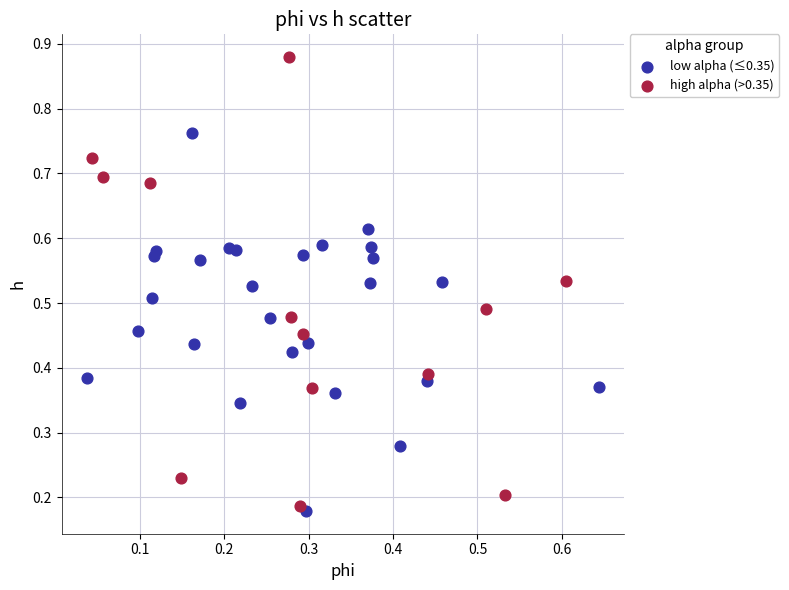

Which series contains the lowest Y value?

low alpha (≤0.35)